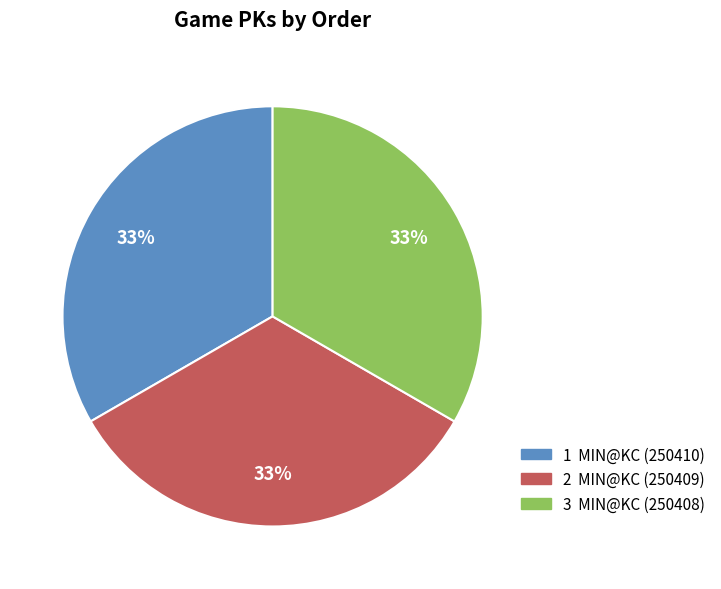

Does 1 represent more than half of the total?

No